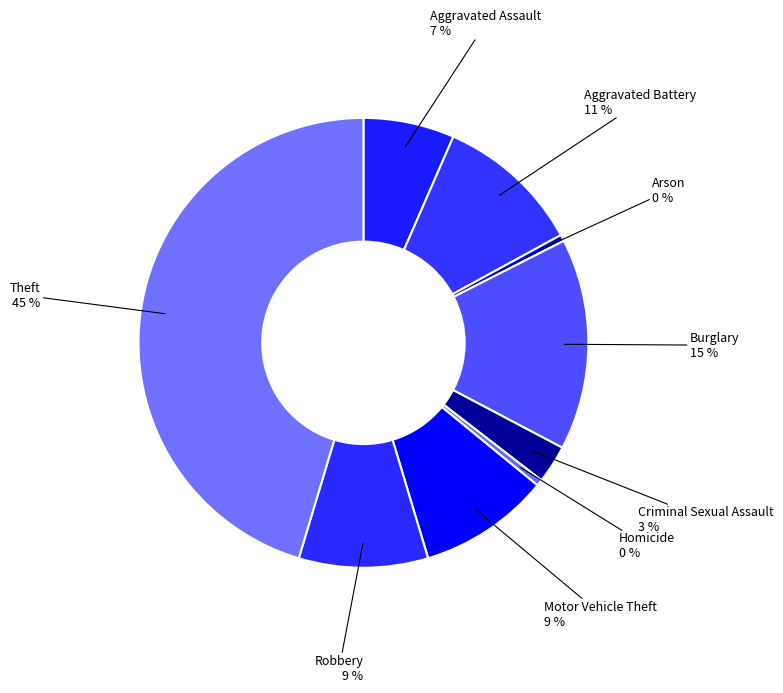

To the nearest percent, what is the average slice percentage?

11%